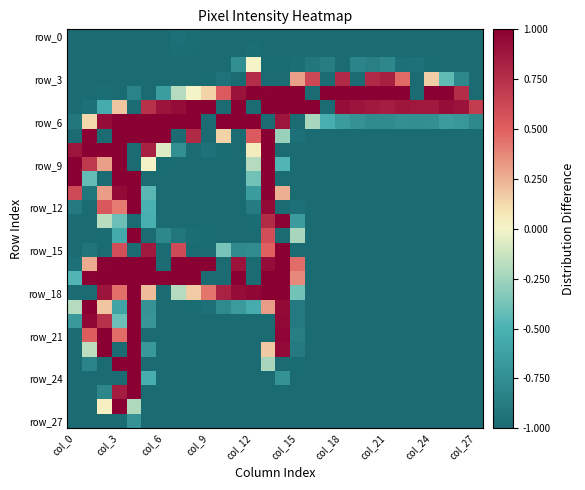

Which category has the lowest value across all series?

col_0